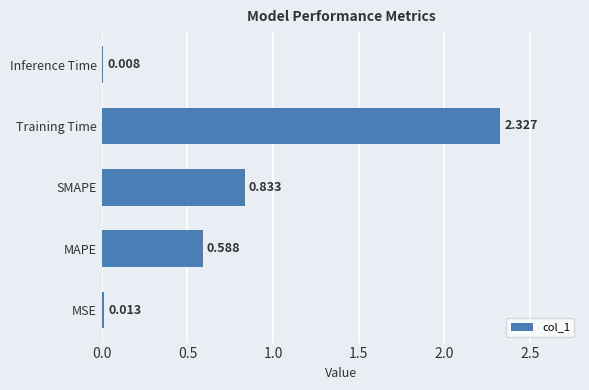

Which category has the highest value across all series?

Training Time